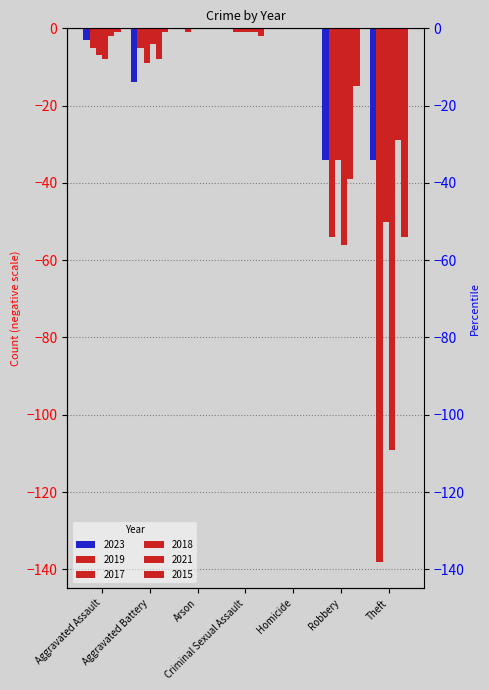

At how many categories does at least one series exceed -130?

7